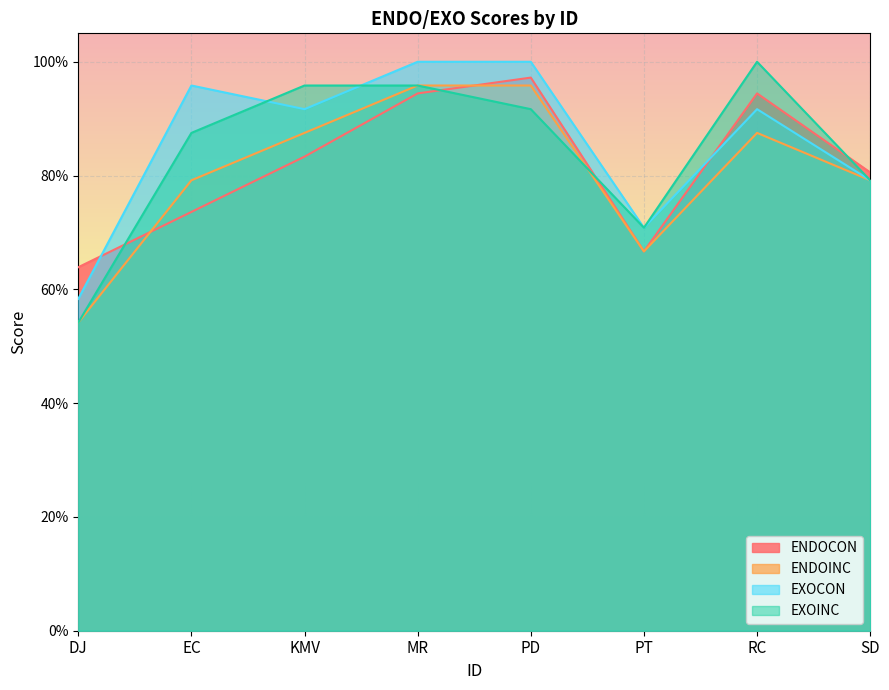

List the series in order of their overall mean, highest first.

EXOCON, EXOINC, ENDOCON, ENDOINC